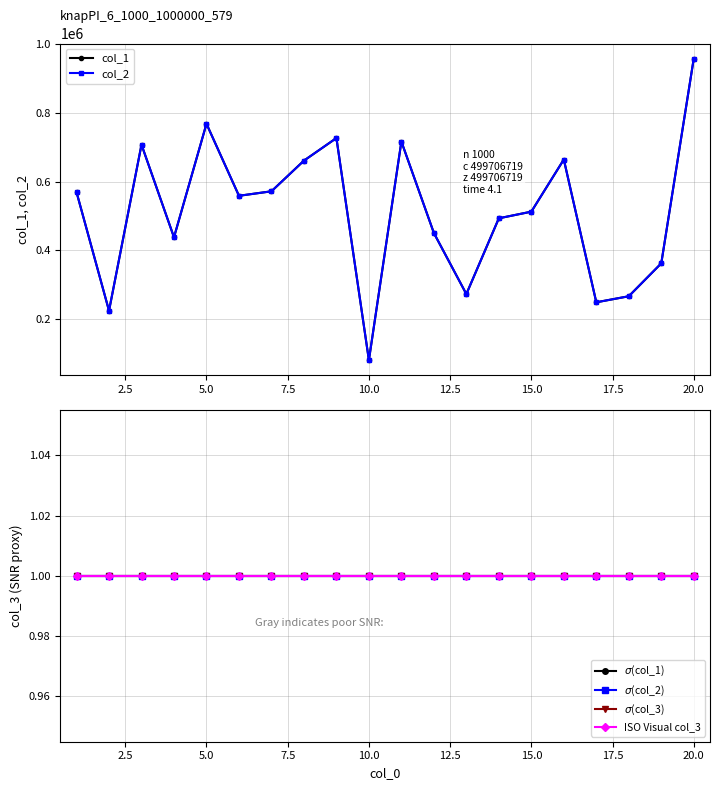

True or false: col_1 and $\sigma$(col_2) intersect in this chart.

False